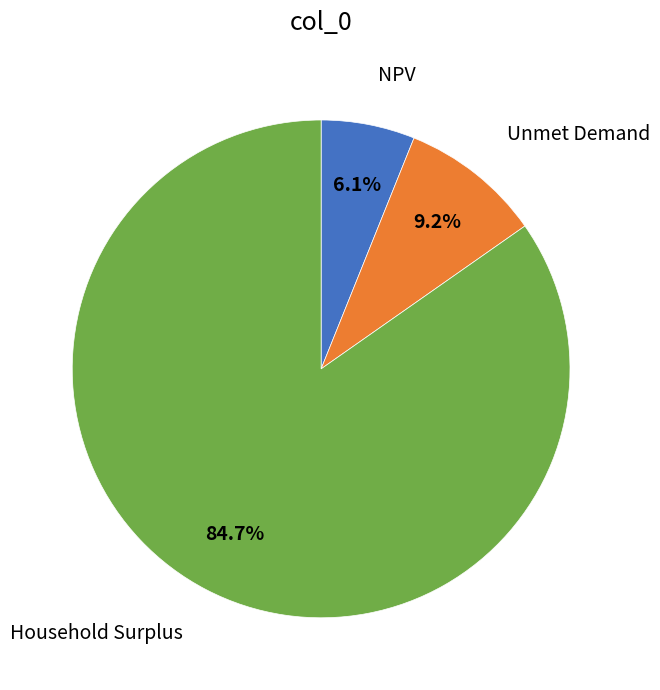

Is it true that NPV is 1% of the pie?

False